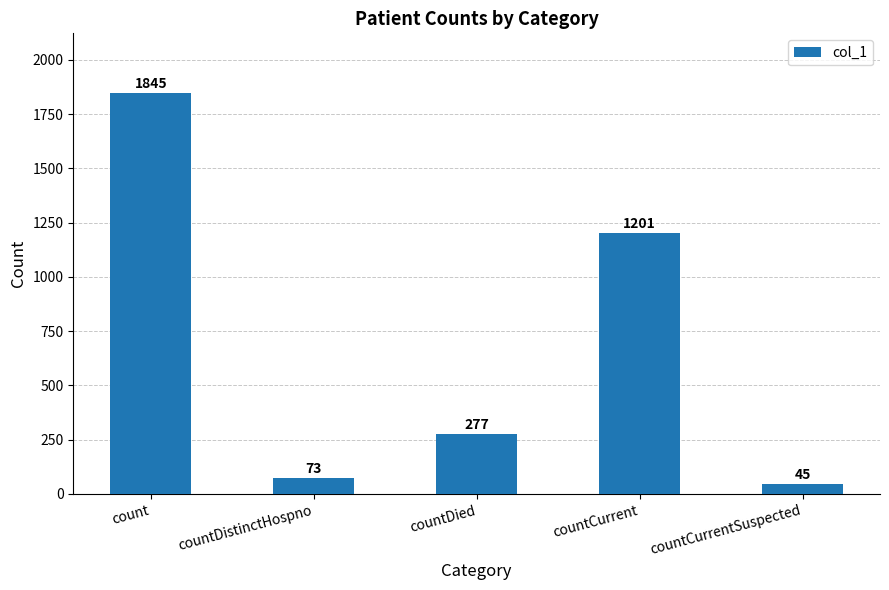

List the labels in order of value, largest first.

count, countCurrent, countDied, countDistinctHospno, countCurrentSuspected